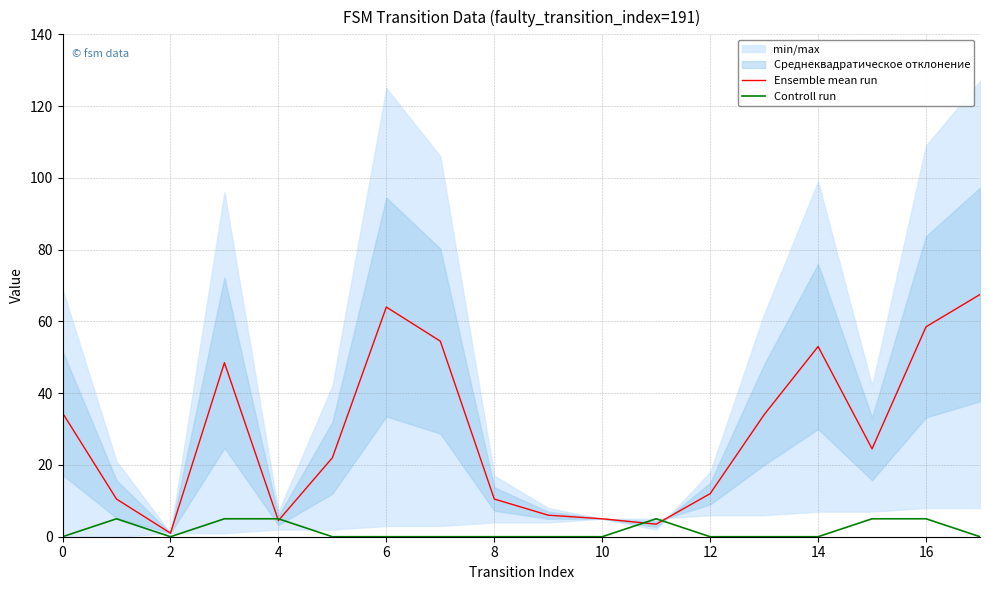

The Controll run series shows 0.0 at 14. True or false?

True